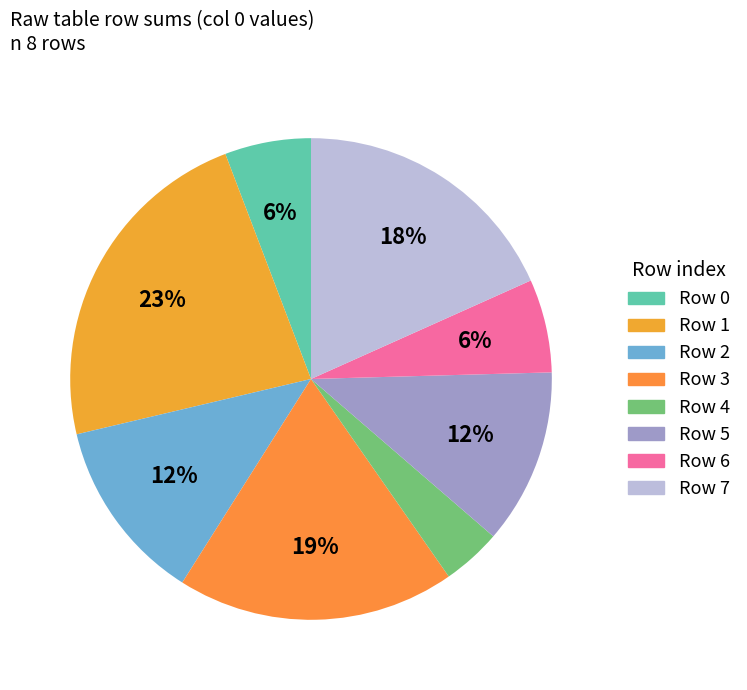

To the nearest percent, what portion does Row 3 represent?

19%